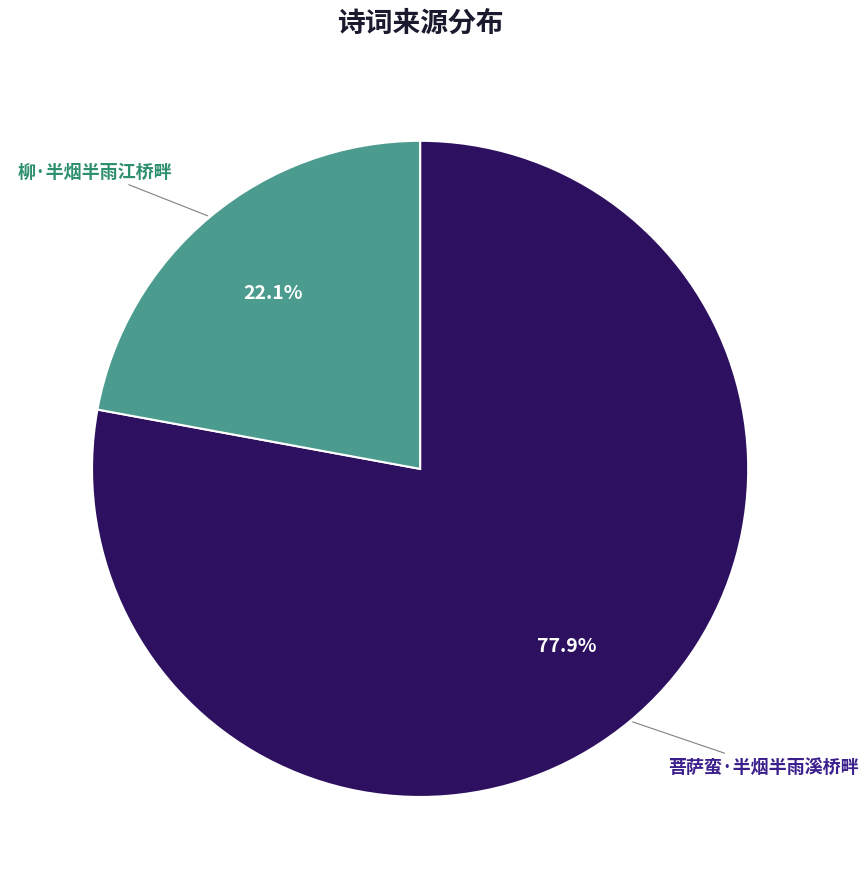

Which slice is the largest?

菩萨蛮·半烟半雨溪桥畔